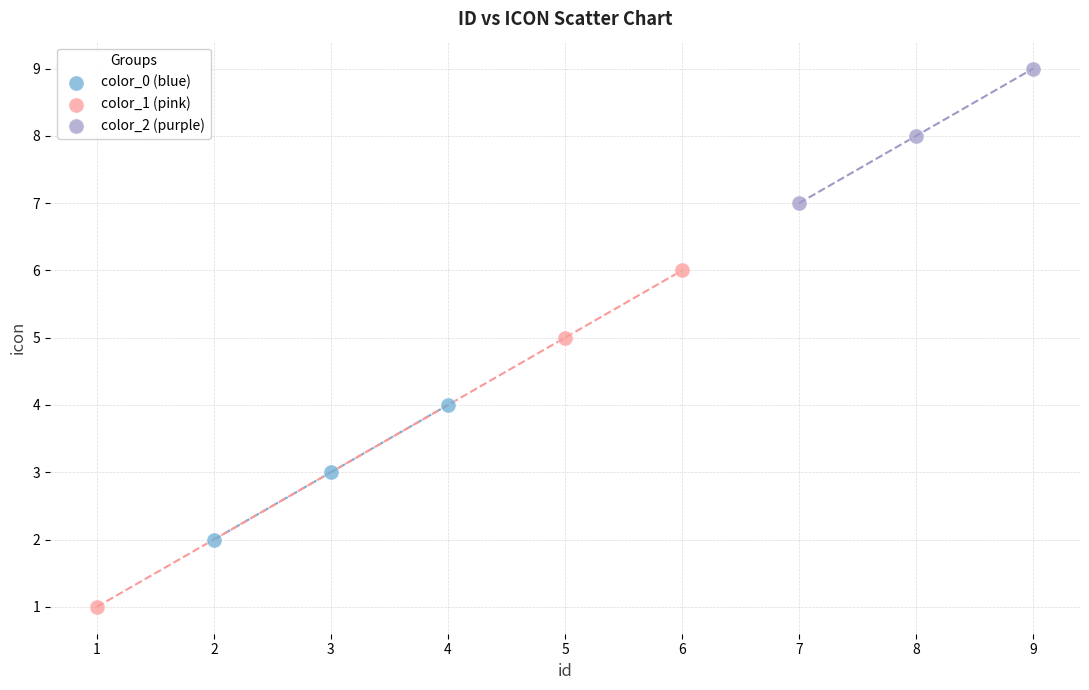

Which series reaches the maximum Y coordinate?

color_2 (purple)